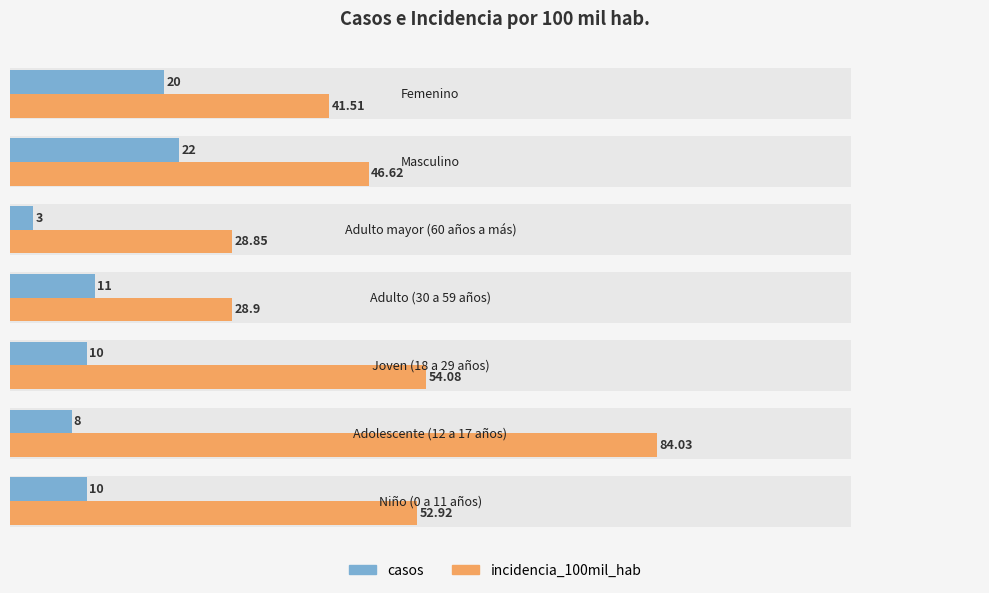

How many groups of bars are there?

7